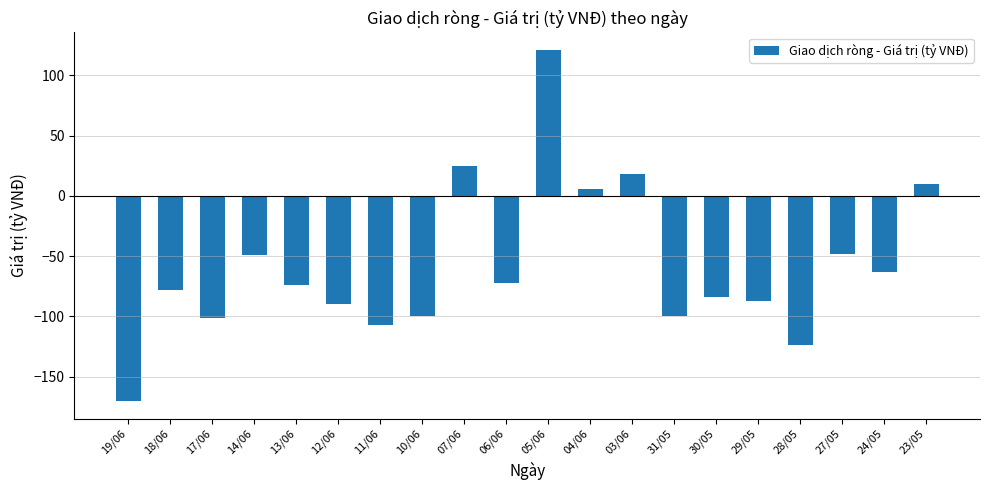

What position from the left is 11/06?

7